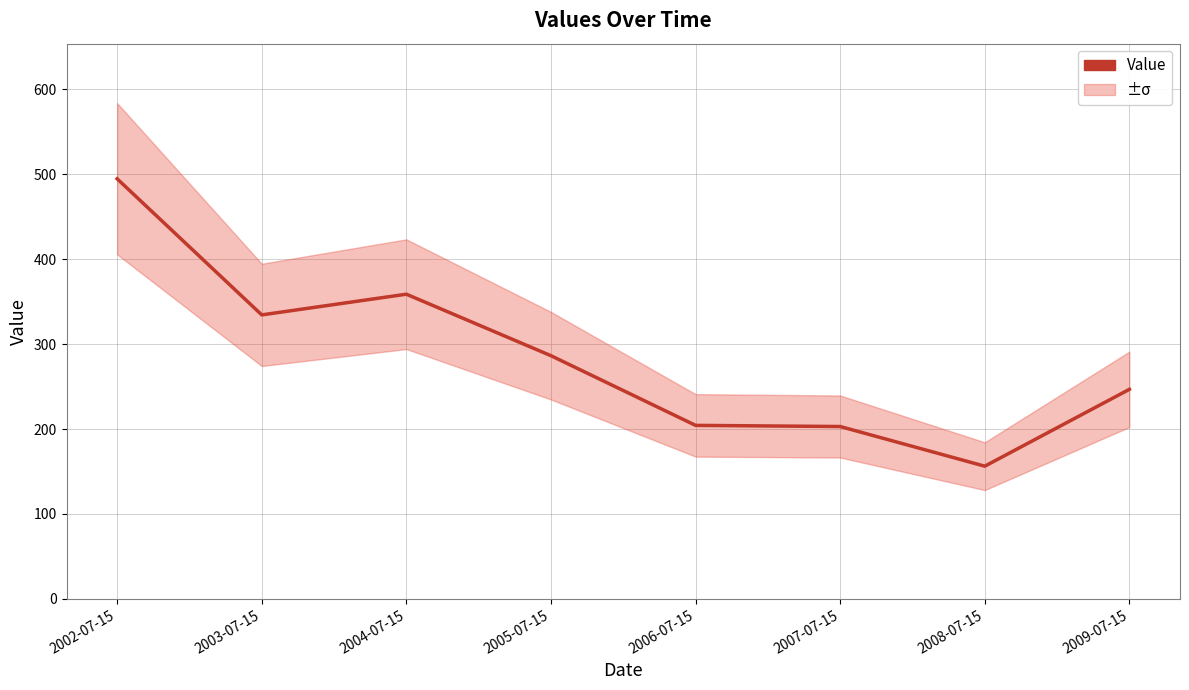

What is the difference between the values at 2005-07-15 and 2007-07-15?

83.4